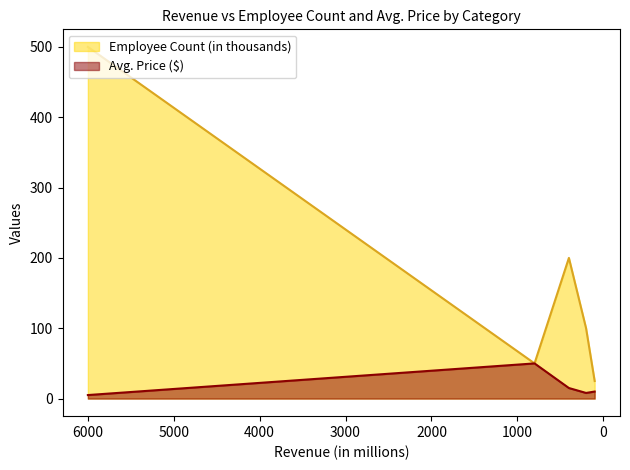

True or false: Employee Count (in thousands) and Avg. Price ($) cross at least once.

False